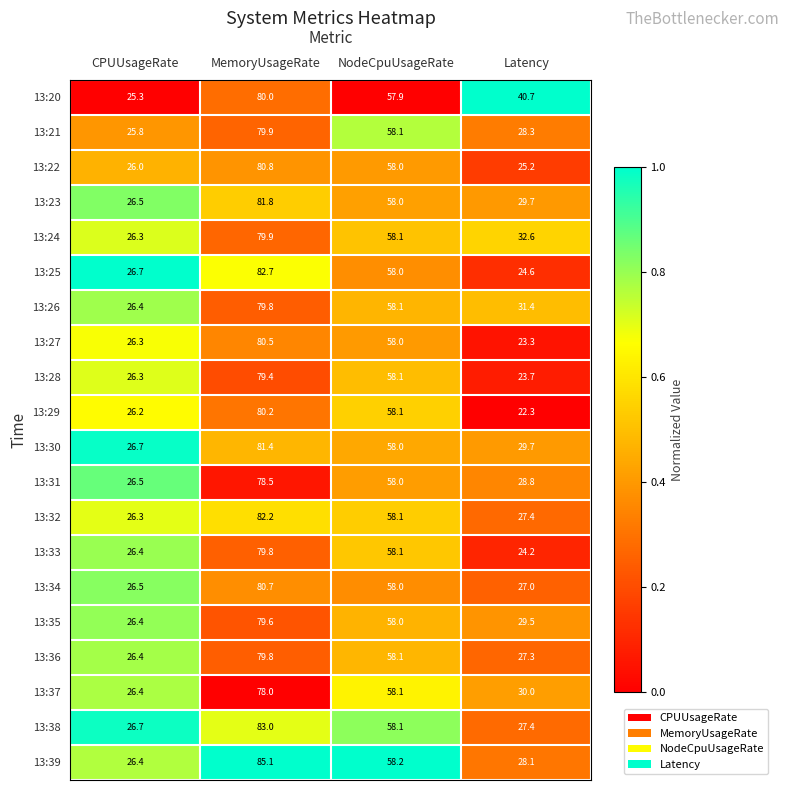

Which series has the widest spread of values?

13:39